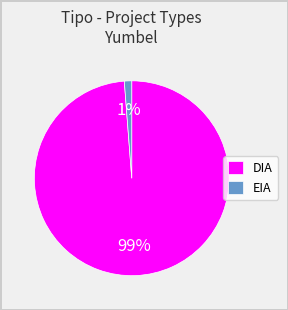

Between EIA and DIA, which is larger?

DIA